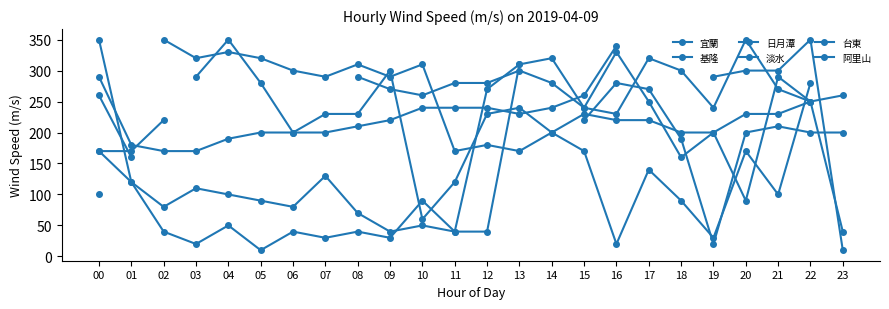

Where is the first local minimum for 阿里山?

06